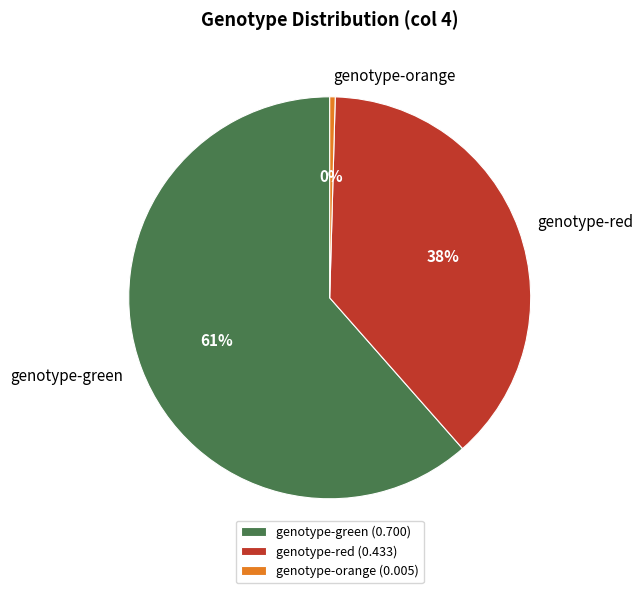

Is the sum of genotype-red and genotype-orange greater than half?

No